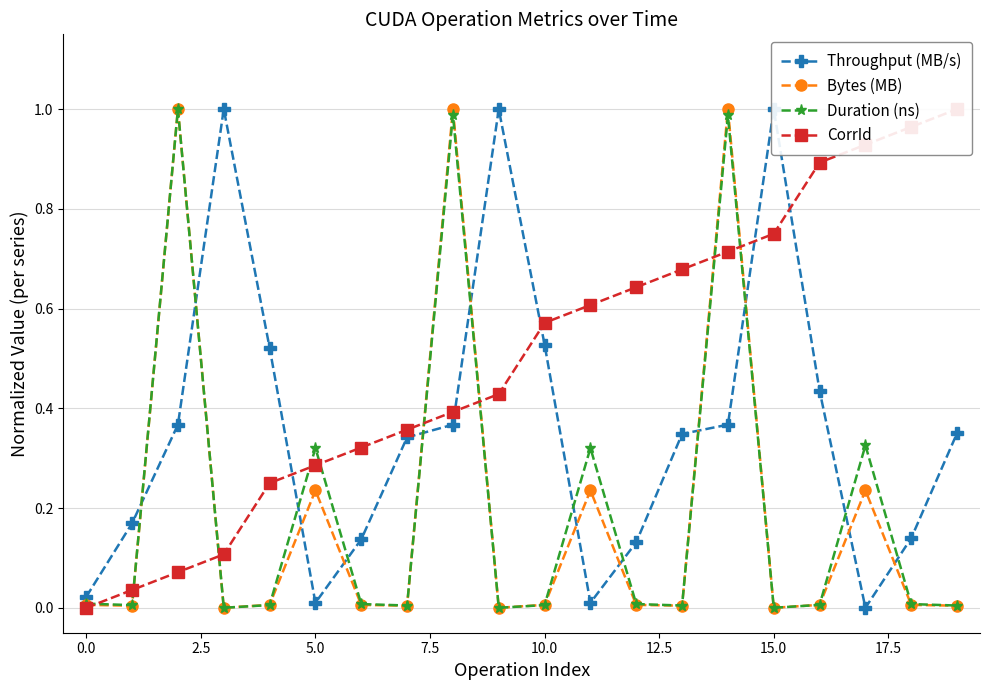

At which category is the sum across all series the highest?

14